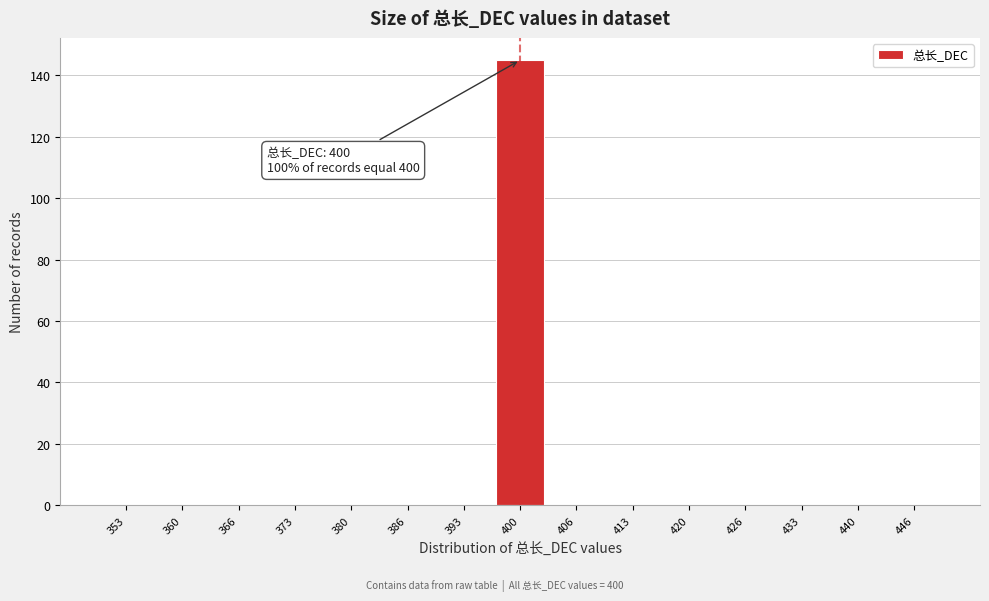

Which range on the x-axis has the tallest bar?

397 to 403